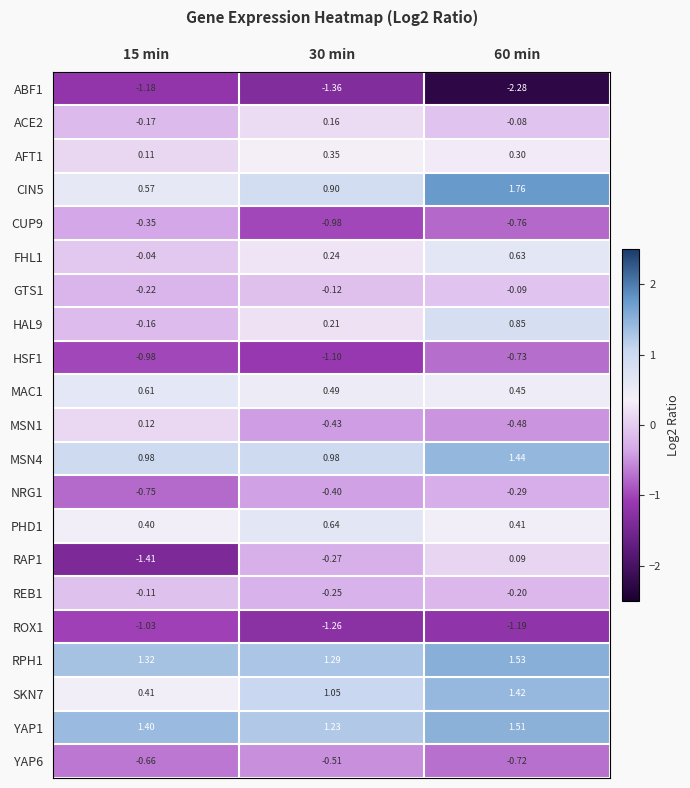

Is the value of MSN4 at 60 min greater than the value of RAP1 at 15 min?

Yes